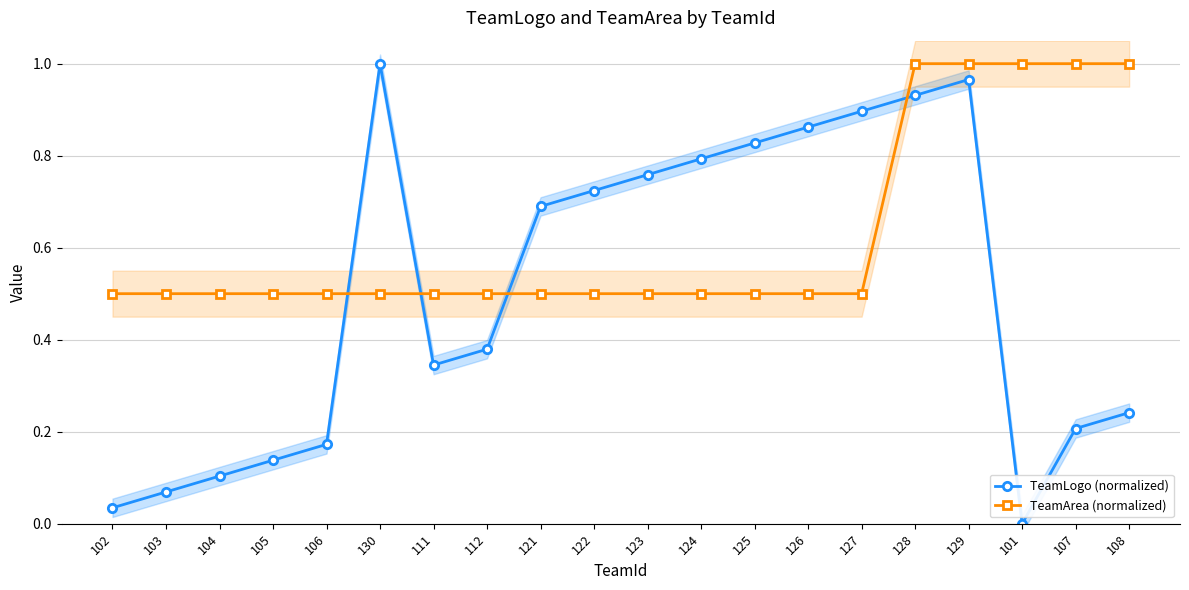

At how many categories does at least one series exceed 0?

20